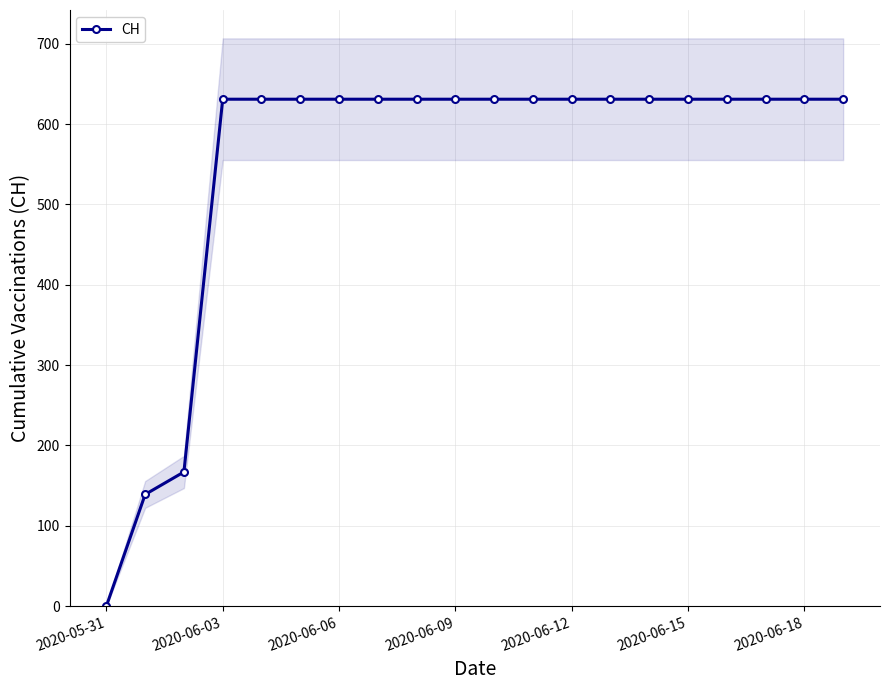

True or false: the data shows 200 at 14.

False